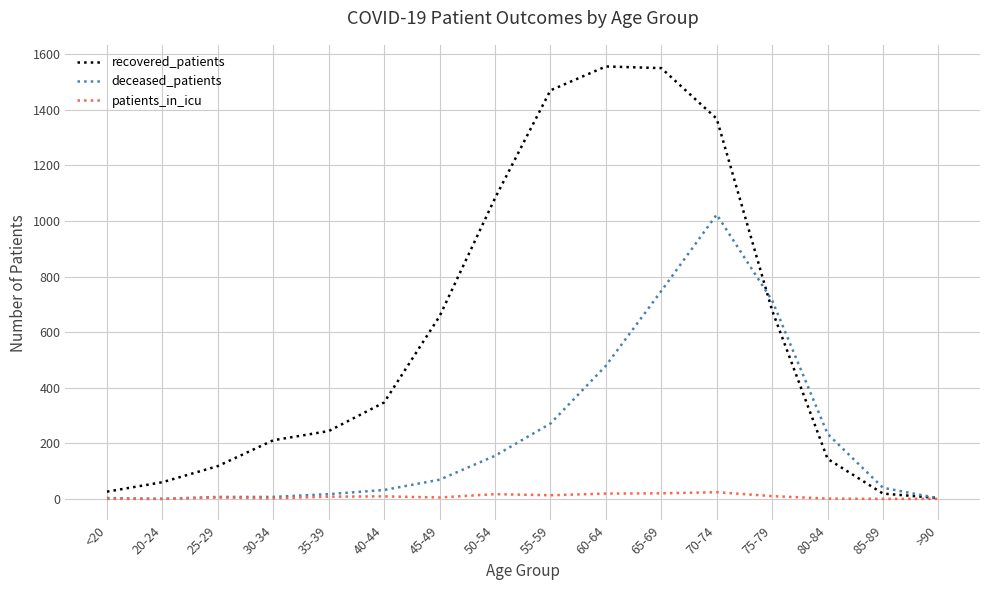

True or false: recovered_patients has more than 0 interior local peaks.

True